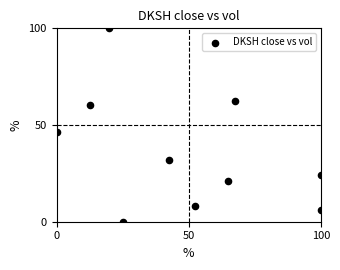

What is the average Y value?

36.0